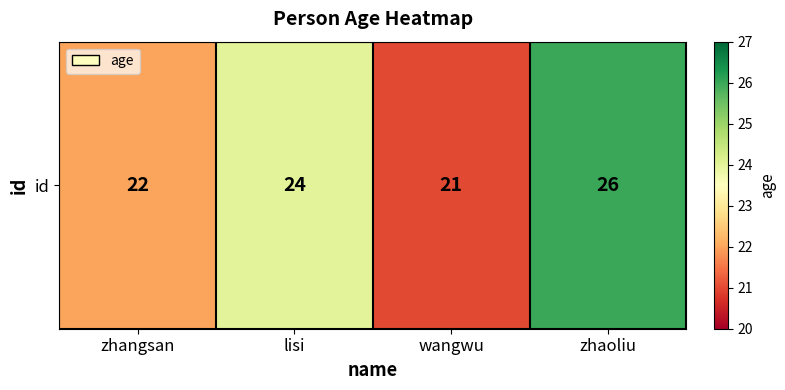

What is the change in value from lisi to zhaoliu?

+2